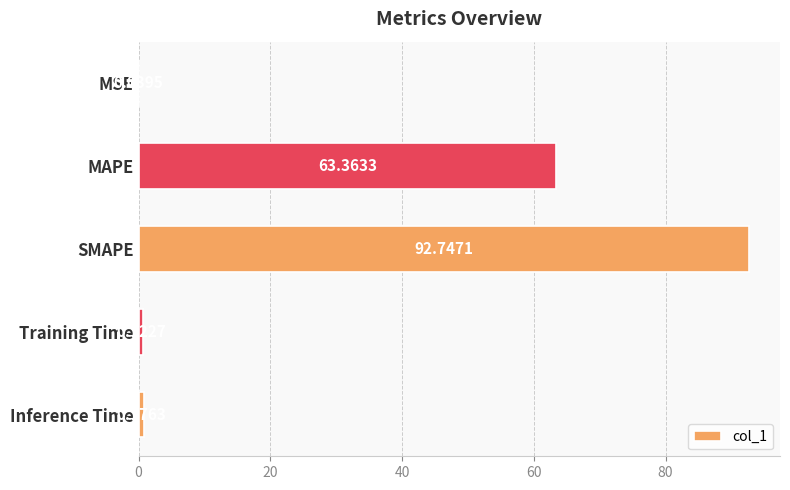

At which label is the value closest to 46?

MAPE